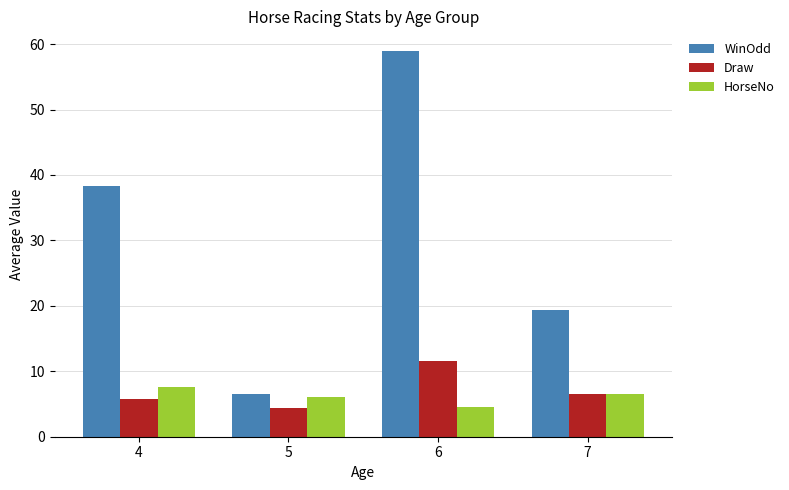

At which category is the sum across all series the highest?

6